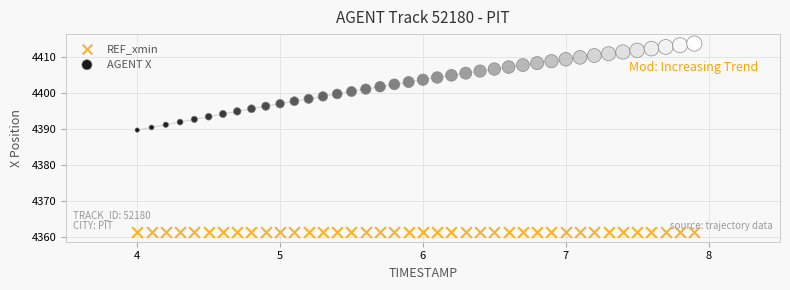

What are all the series names shown in the legend?

REF_xmin, AGENT X